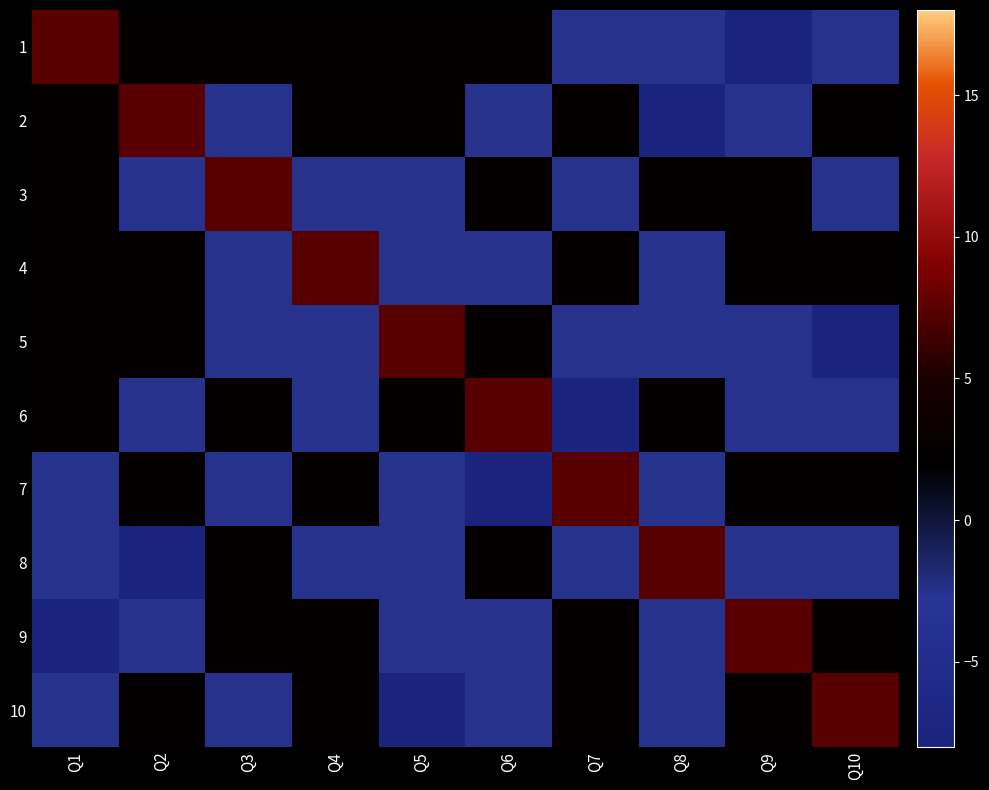

Reading left to right, what are all the values shown in this chart?

1: Q1=7.4	Q2=2.4	Q3=2.4	Q4=2.4	Q5=2.4	Q6=2.4	Q7=-2.6	Q8=-2.6	Q9=-7.6	Q10=-2.6
2: Q1=2.4	Q2=7.4	Q3=-2.6	Q4=2.4	Q5=2.4	Q6=-2.6	Q7=2.4	Q8=-7.6	Q9=-2.6	Q10=2.4
3: Q1=2.4	Q2=-2.6	Q3=7.4	Q4=-2.6	Q5=-2.6	Q6=2.4	Q7=-2.6	Q8=2.4	Q9=2.4	Q10=-2.6
4: Q1=2.4	Q2=2.4	Q3=-2.6	Q4=7.4	Q5=-2.6	Q6=-2.6	Q7=2.4	Q8=-2.6	Q9=2.4	Q10=2.4
5: Q1=2.4	Q2=2.4	Q3=-2.6	Q4=-2.6	Q5=7.4	Q6=2.4	Q7=-2.6	Q8=-2.6	Q9=-2.6	Q10=-7.6
6: Q1=2.4	Q2=-2.6	Q3=2.4	Q4=-2.6	Q5=2.4	Q6=7.4	Q7=-7.6	Q8=2.4	Q9=-2.6	Q10=-2.6
7: Q1=-2.6	Q2=2.4	Q3=-2.6	Q4=2.4	Q5=-2.6	Q6=-7.6	Q7=7.4	Q8=-2.6	Q9=2.4	Q10=2.4
8: Q1=-2.6	Q2=-7.6	Q3=2.4	Q4=-2.6	Q5=-2.6	Q6=2.4	Q7=-2.6	Q8=7.4	Q9=-2.6	Q10=-2.6
9: Q1=-7.6	Q2=-2.6	Q3=2.4	Q4=2.4	Q5=-2.6	Q6=-2.6	Q7=2.4	Q8=-2.6	Q9=7.4	Q10=2.4
10: Q1=-2.6	Q2=2.4	Q3=-2.6	Q4=2.4	Q5=-7.6	Q6=-2.6	Q7=2.4	Q8=-2.6	Q9=2.4	Q10=7.4